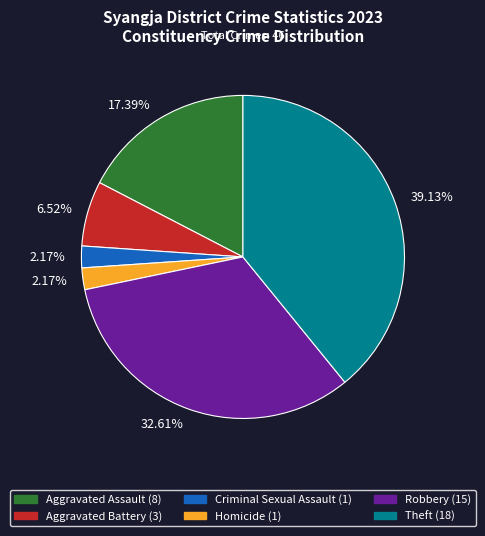

How many segments does this pie chart have?

6